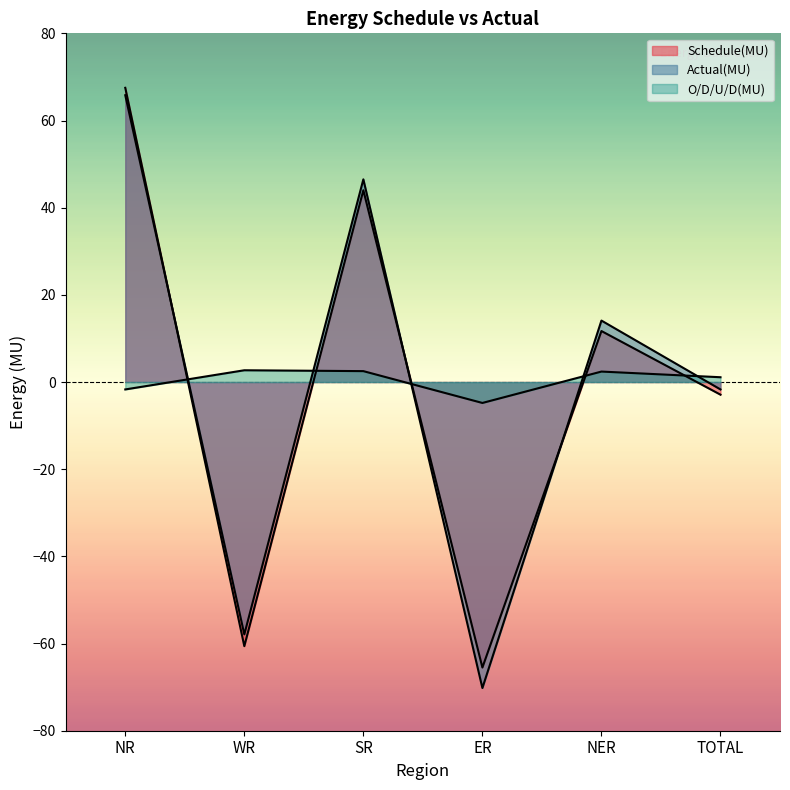

How many values in the Schedule(MU) series exceed 11?

3